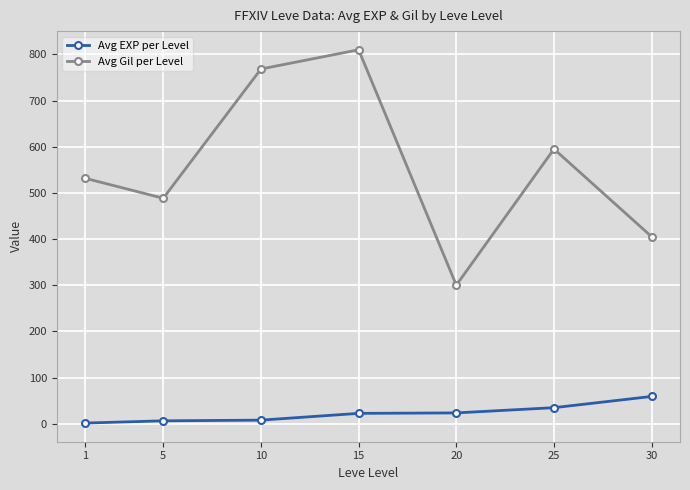

What is the sum of the Avg EXP per Level values at 10 and 5?

13.8